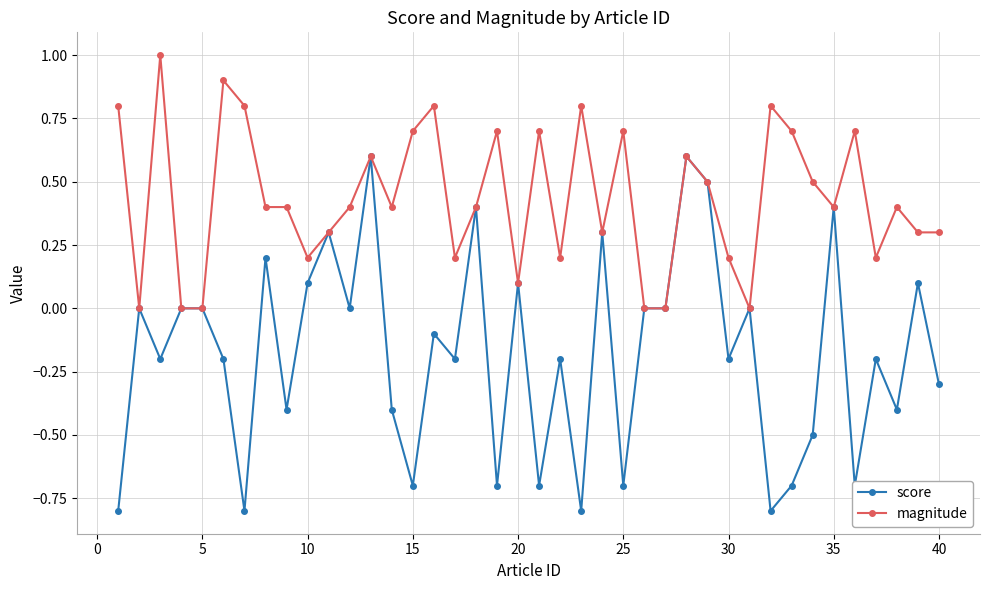

How many lines are shown in the chart?

2